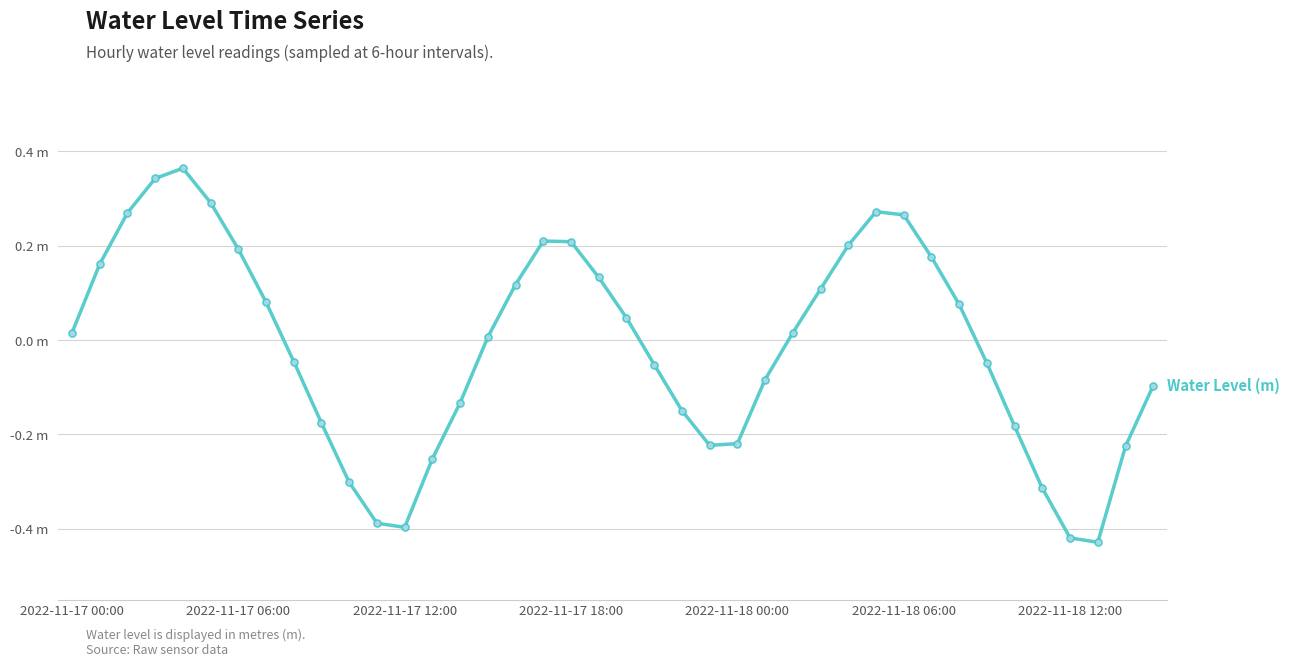

Is this an area chart (filled region under the line)?

No